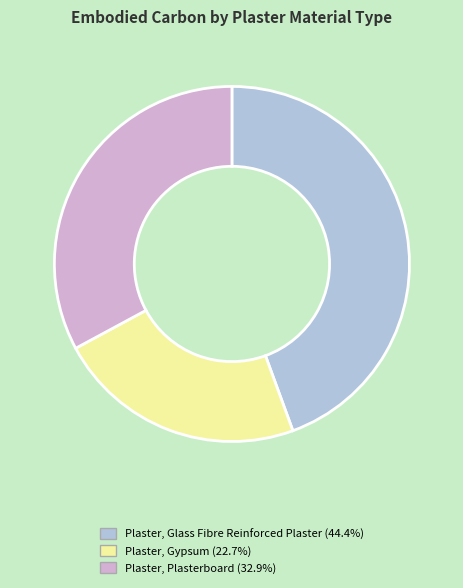

The Plaster, Plasterboard slice represents 44% of the pie. True or false?

False